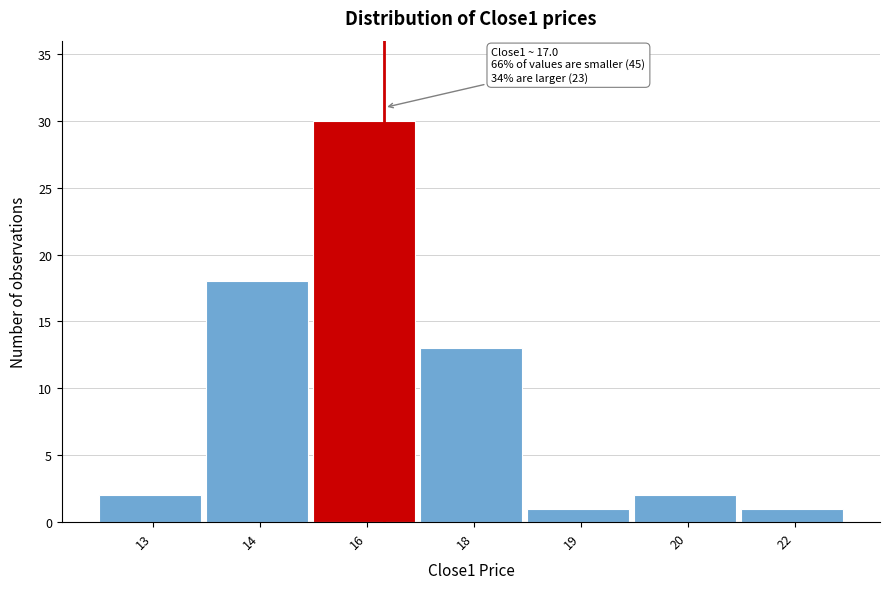

Reading right to left, what are all the values shown in this chart?

1	2	1	13	30	18	2